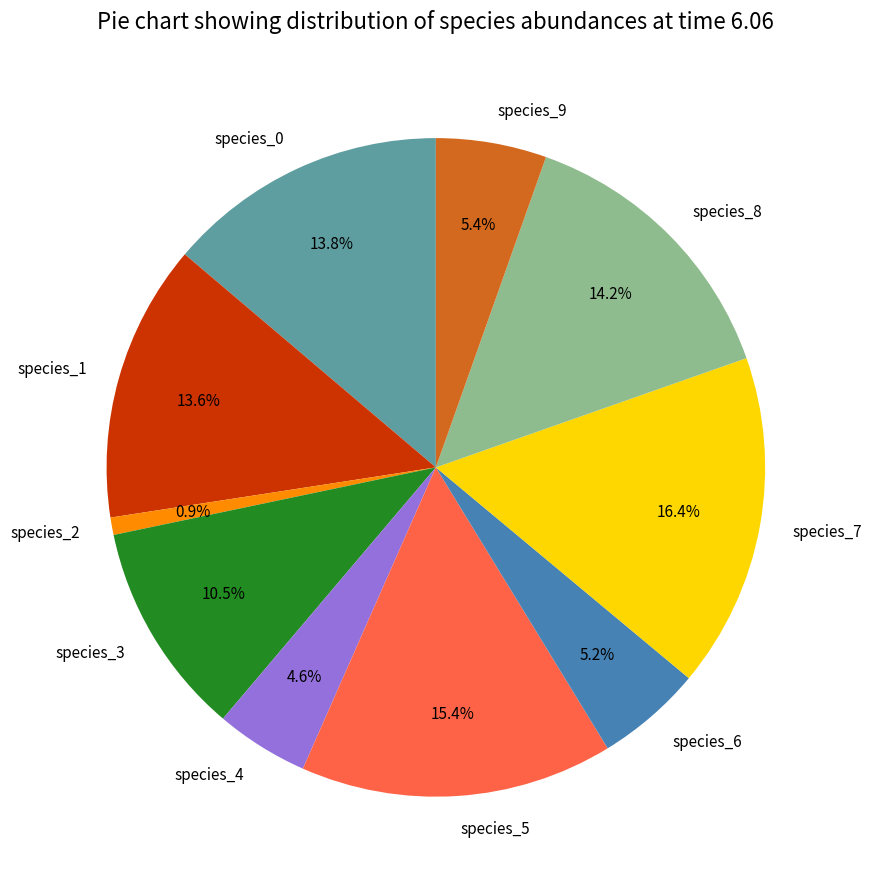

Is there a majority slice in this chart?

No